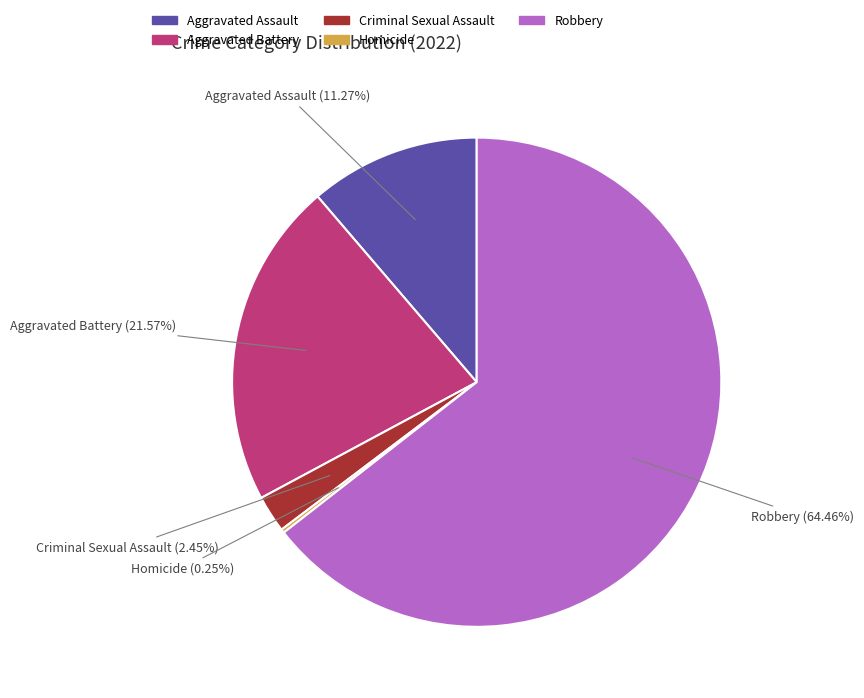

The Criminal Sexual Assault slice represents 2% of the pie. True or false?

True